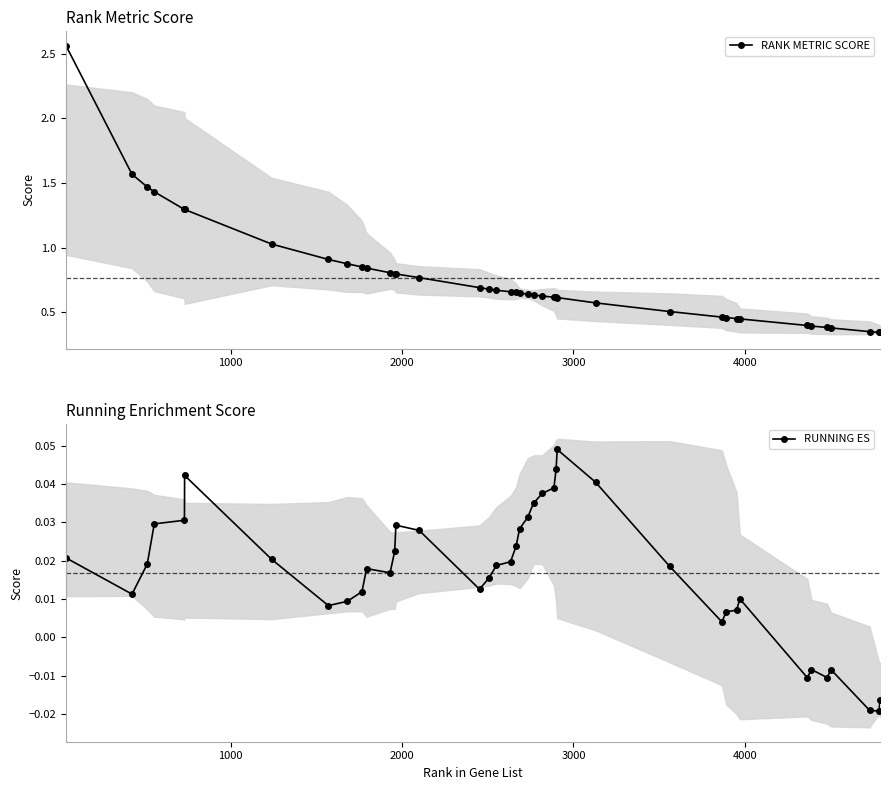

How many values in RUNNING ES are below zero?

7